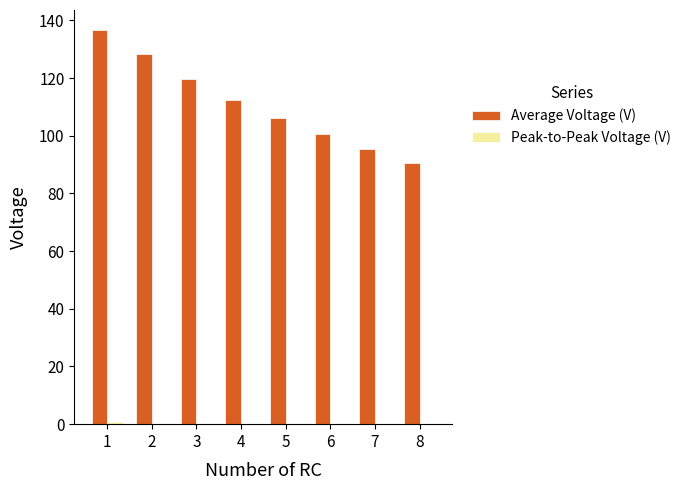

What is the total value across all series at 8?

90.7